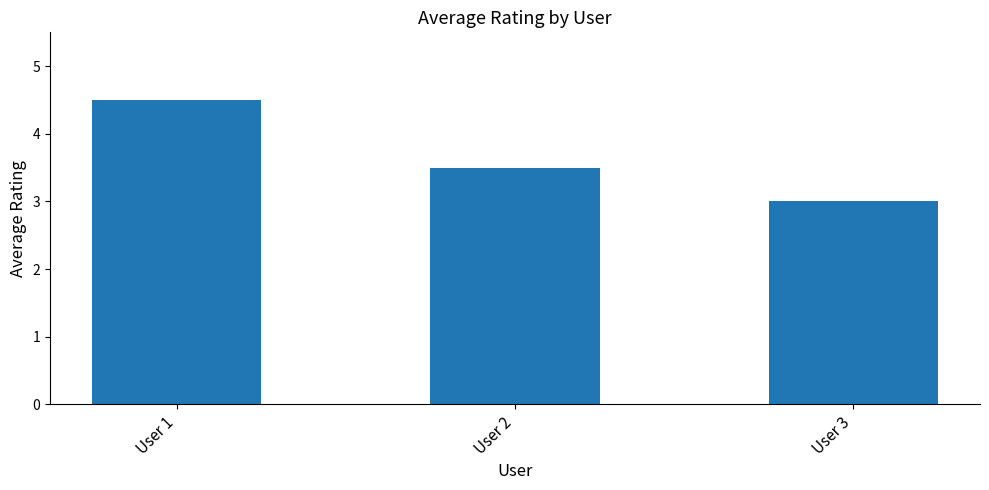

Rank the categories by value from highest to lowest.

User 1, User 2, User 3